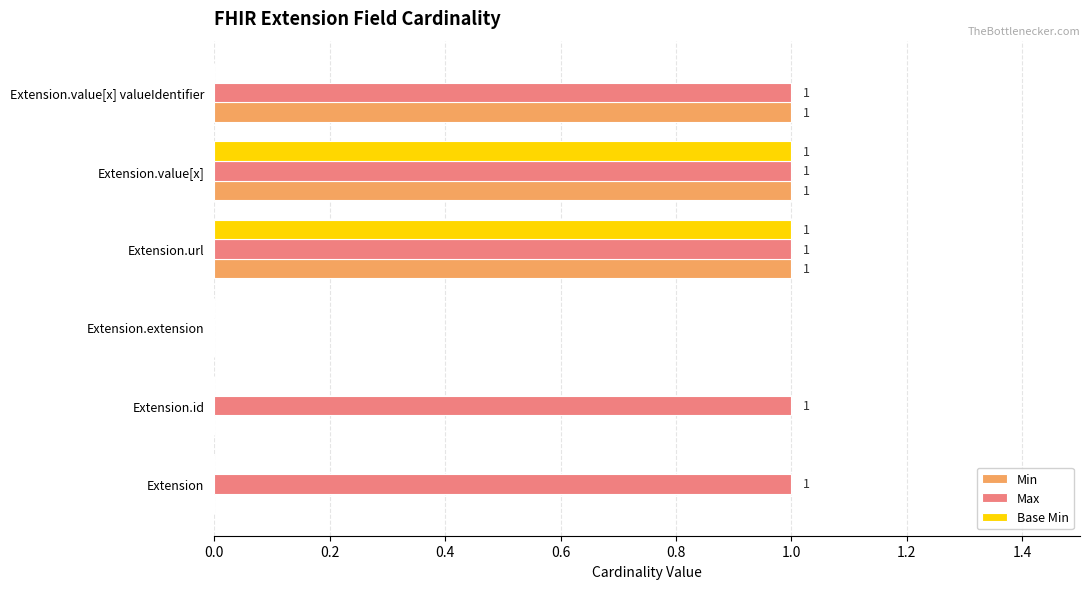

Which series has the largest total across all categories?

Max